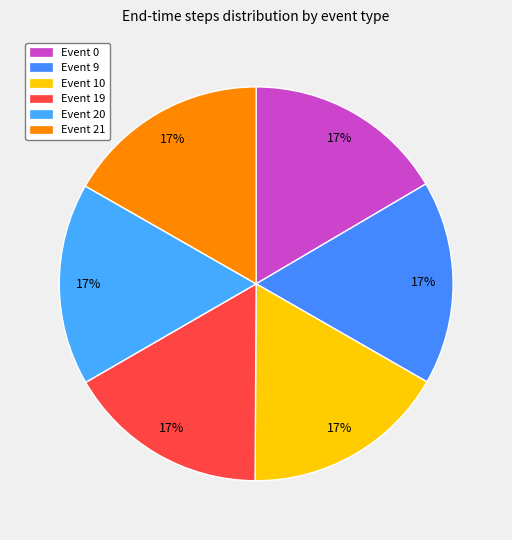

Rank the categories by value from highest to lowest.

10, 9, 21, 20, 19, 0